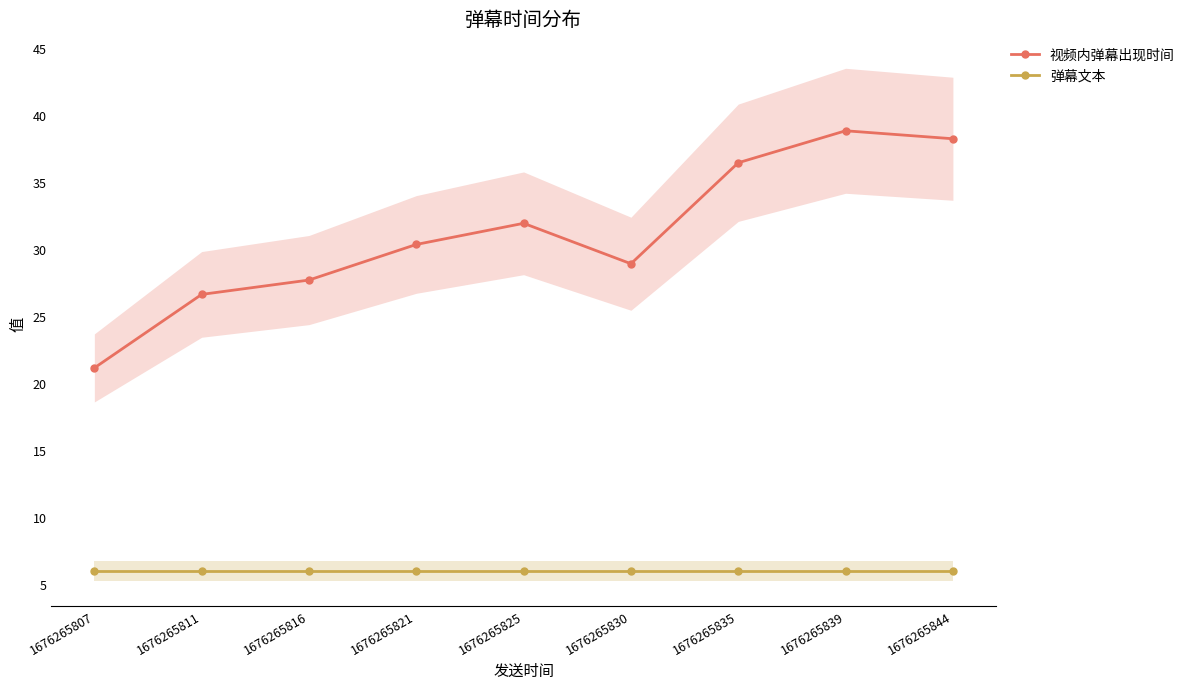

Which label corresponds to the largest value in the chart?

1676265839